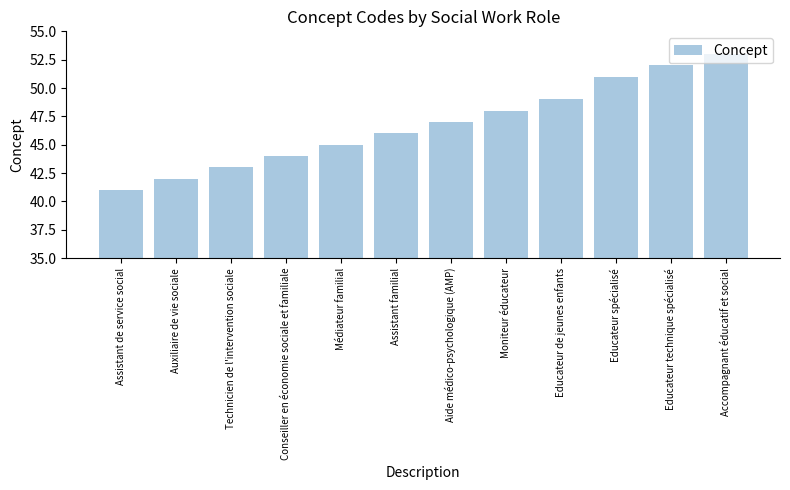

What is the value of the 5th bar from the left?

45